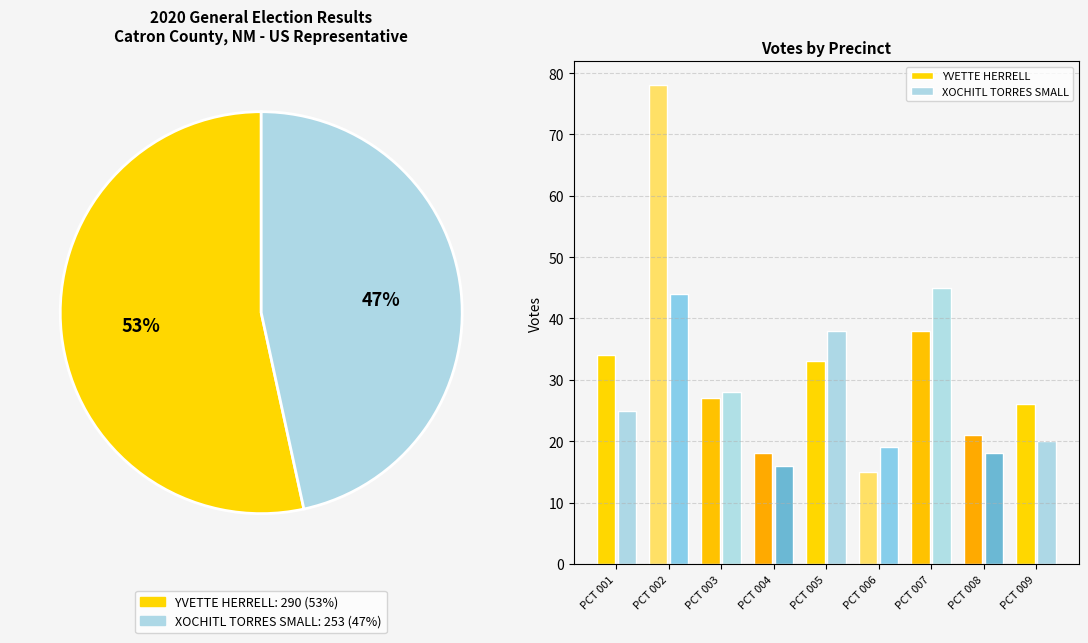

Is the sum of PCT 004 and PCT 006 greater than half?

No